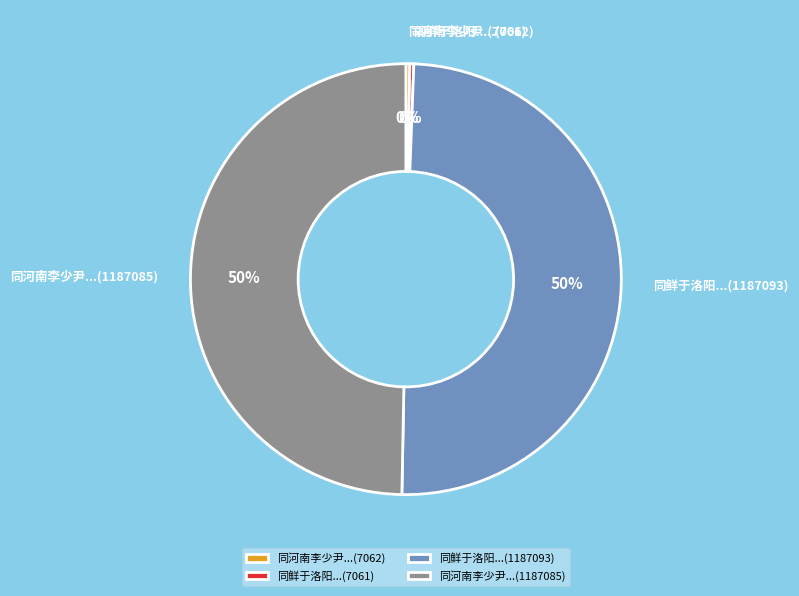

Is it true that 同鲜于洛阳...(7061) is 15% of the pie?

False